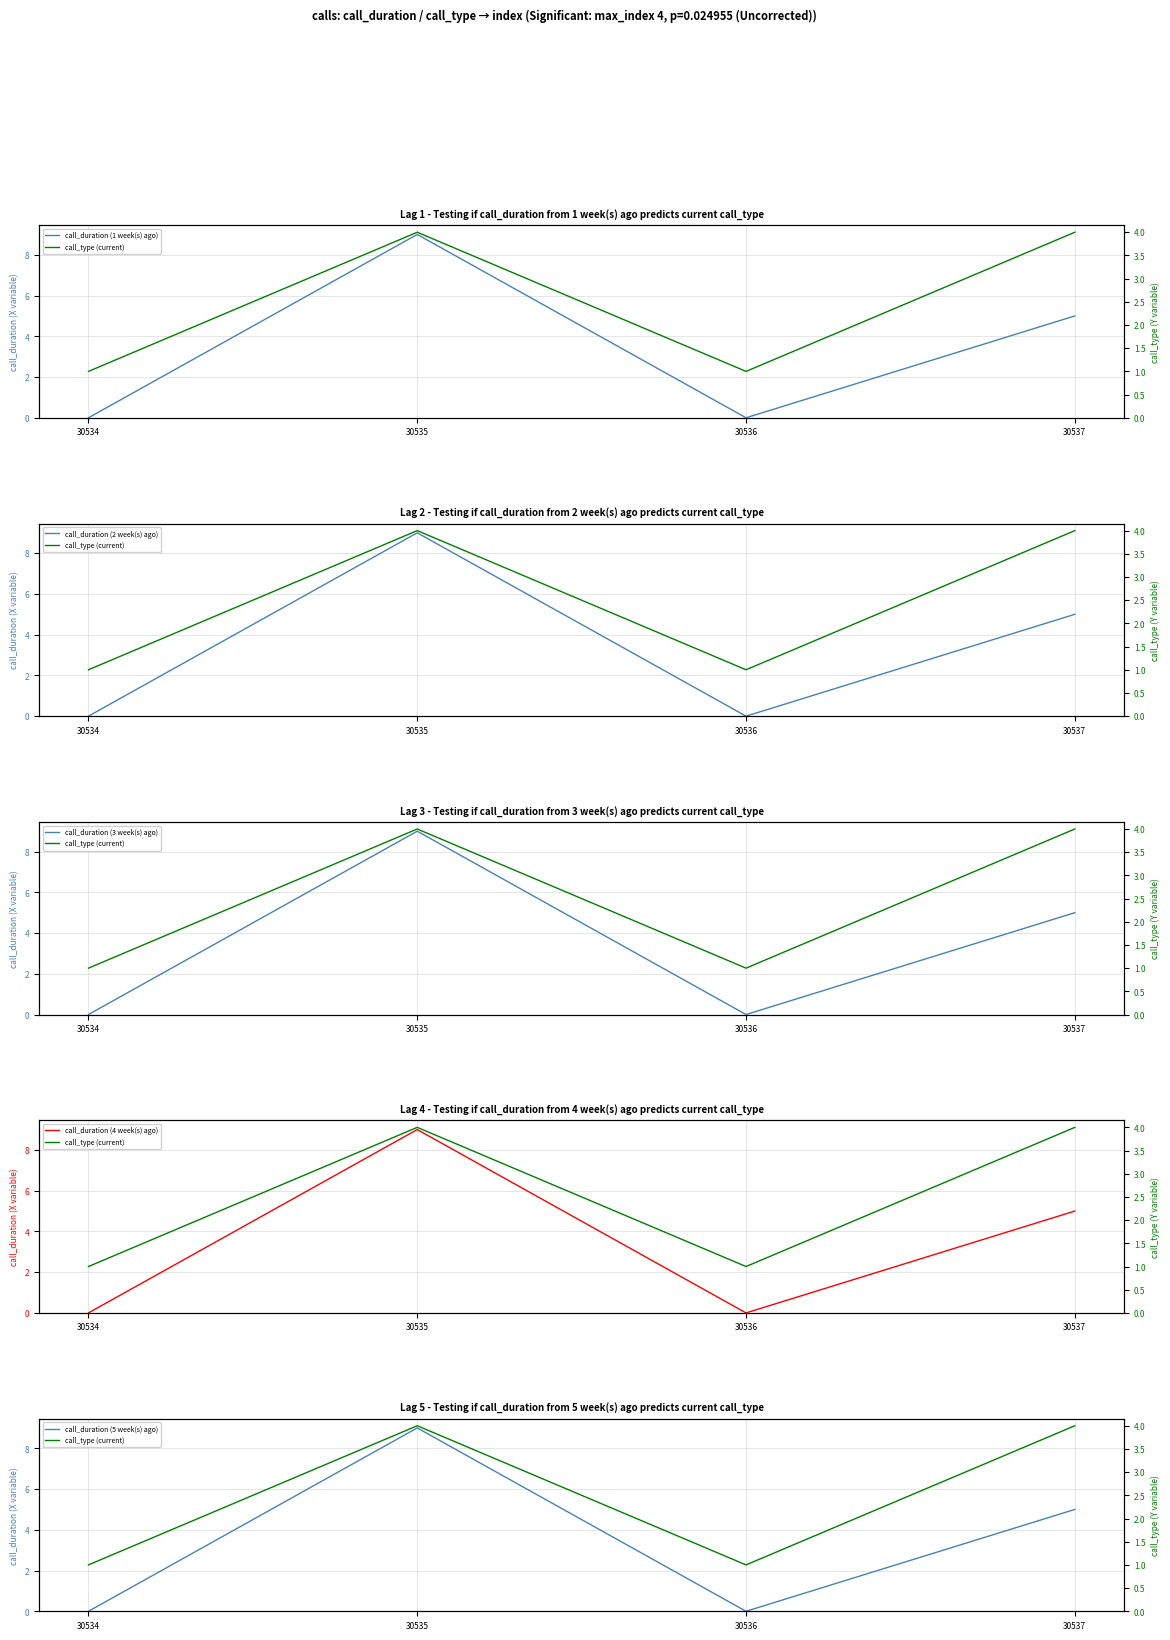

True or false: call_duration (2 week(s) ago) and call_duration (3 week(s) ago) intersect in this chart.

False